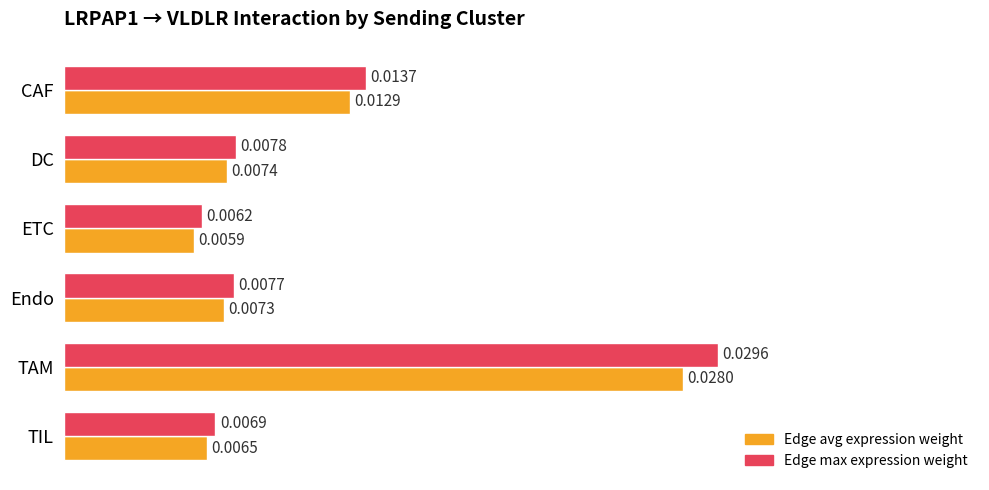

Which label corresponds to the largest value in the chart?

TAM